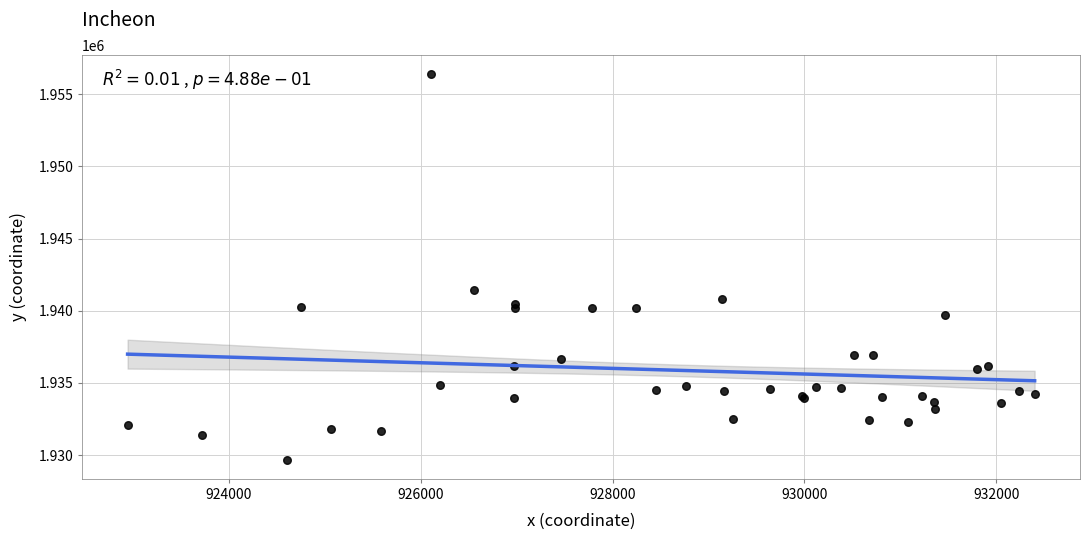

What Y value in the scatter plot is closest to 1943033?

1941432.3